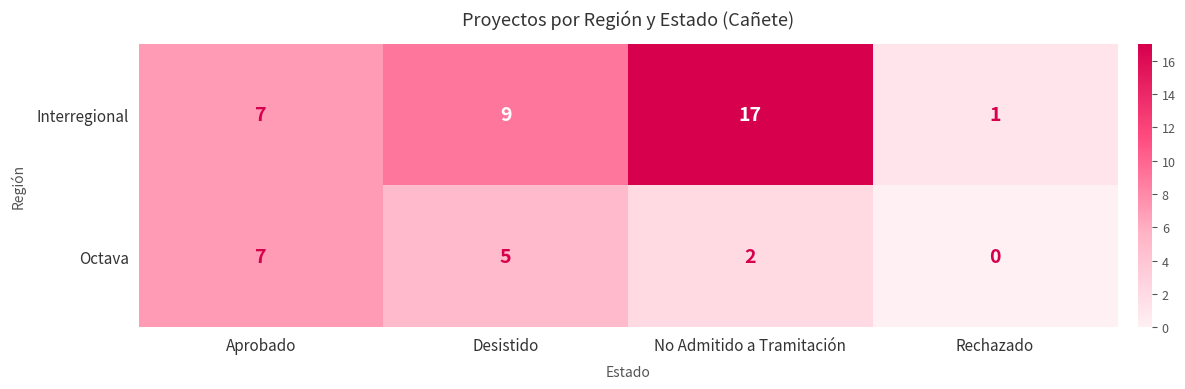

Rank the categories by Octava value from highest to lowest.

Aprobado, Desistido, No Admitido a Tramitación, Rechazado